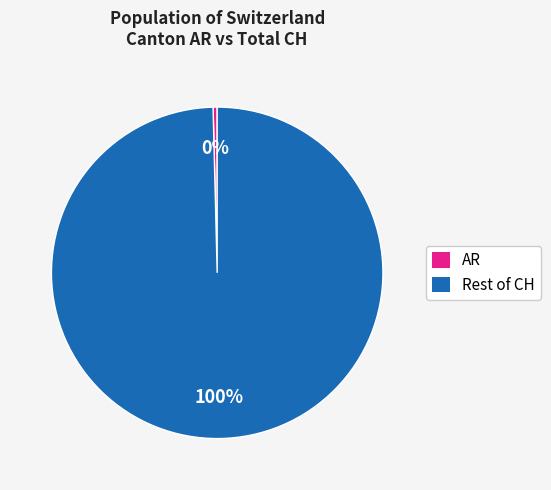

Count the number of slices in the pie.

2